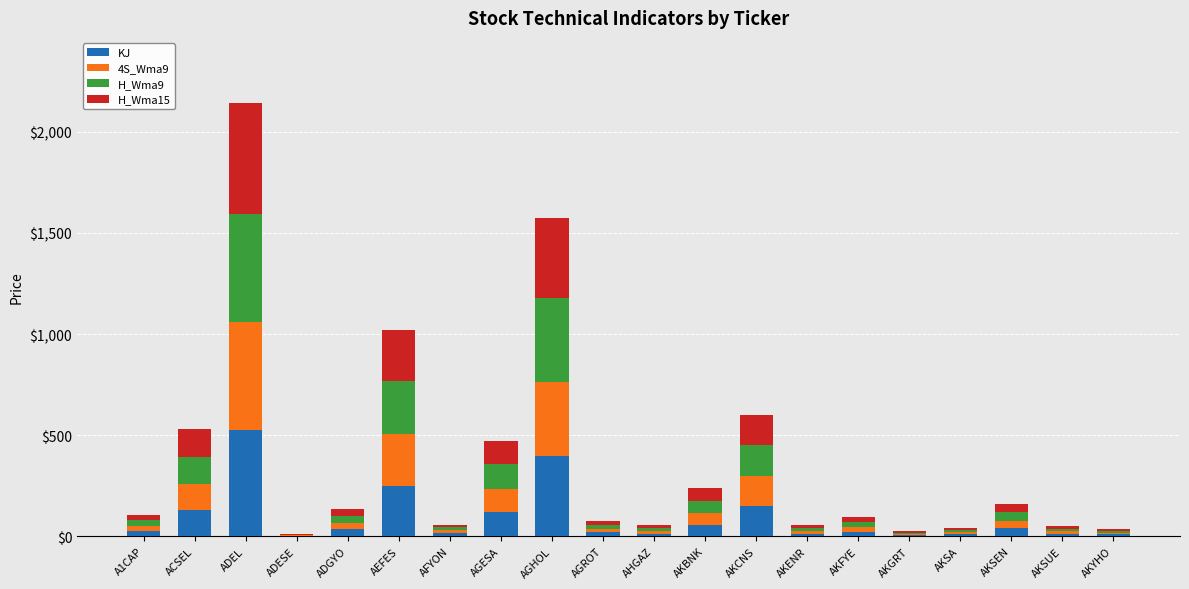

The KJ series shows 535.8 at AGHOL. True or false?

False